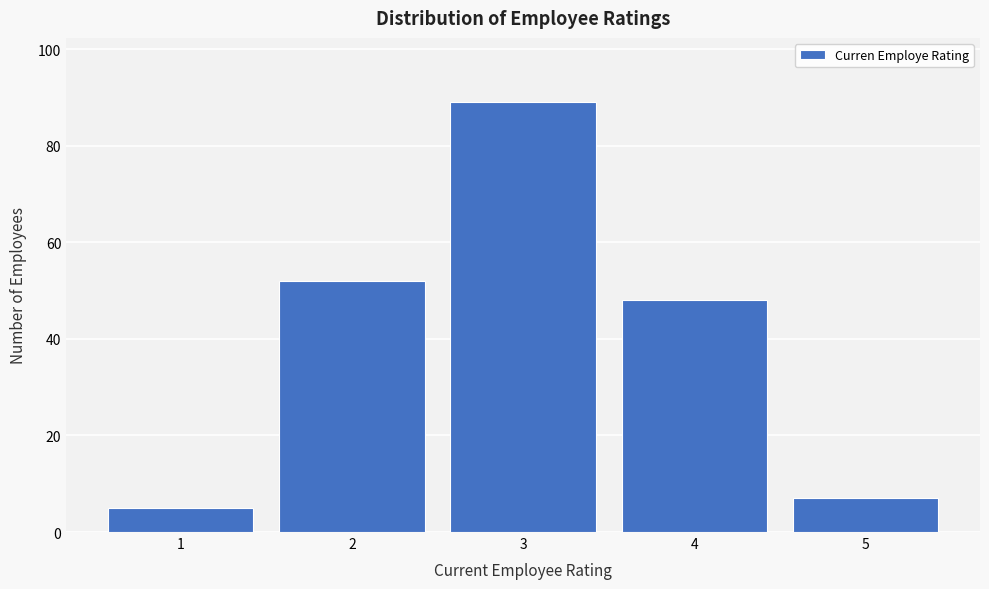

Reading left to right, extract all data points from this chart.

5	52	89	48	7